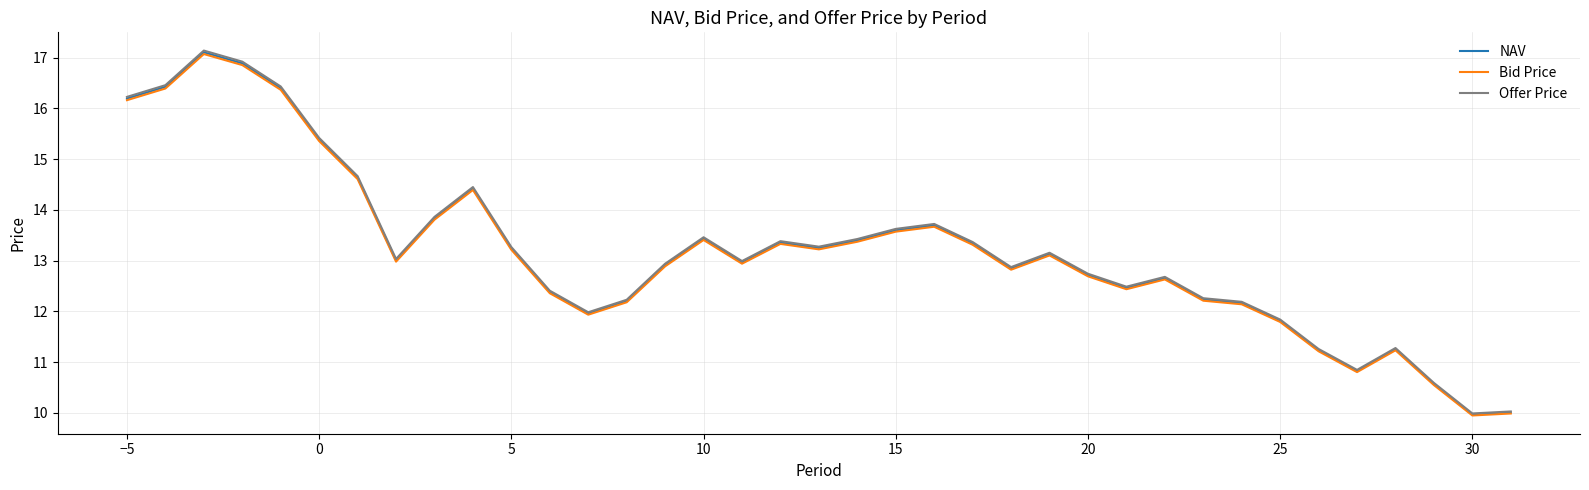

What are all the series names shown in the legend?

NAV, Bid Price, Offer Price